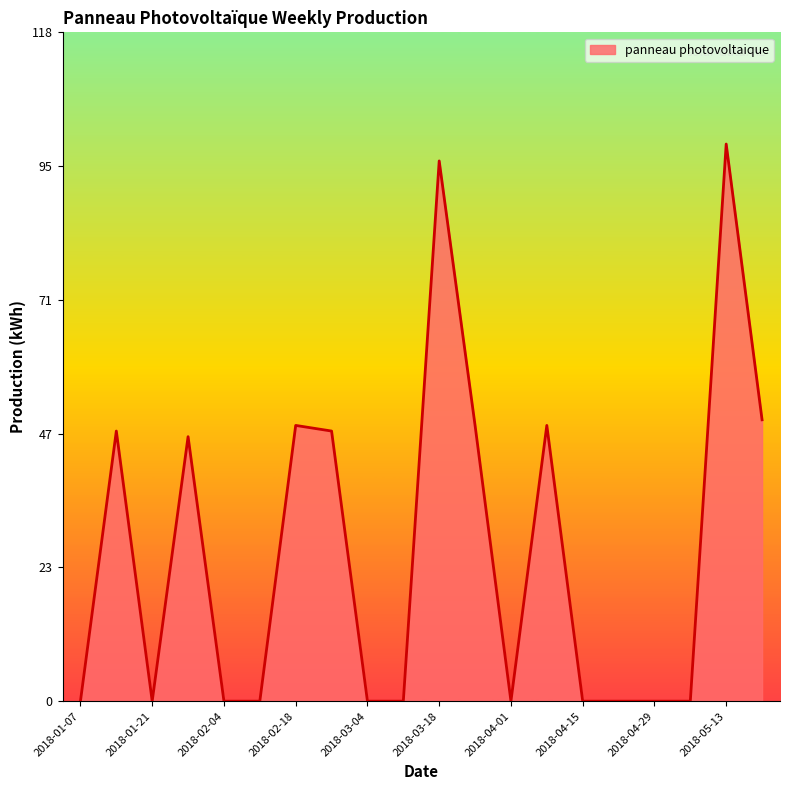

Reading left to right, list all the values displayed in this chart.

0	48	0	47	0	0	49	48	0	0	96	49	0	49	0	0	0	0	99	50